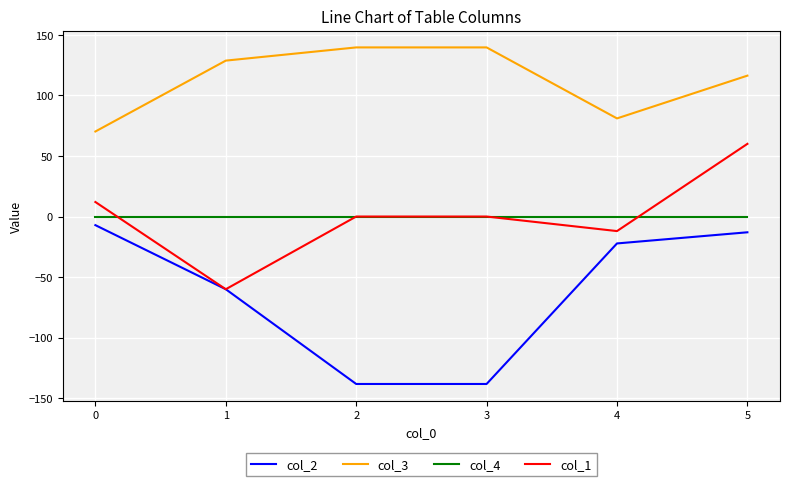

Count the number of categories in the chart.

6